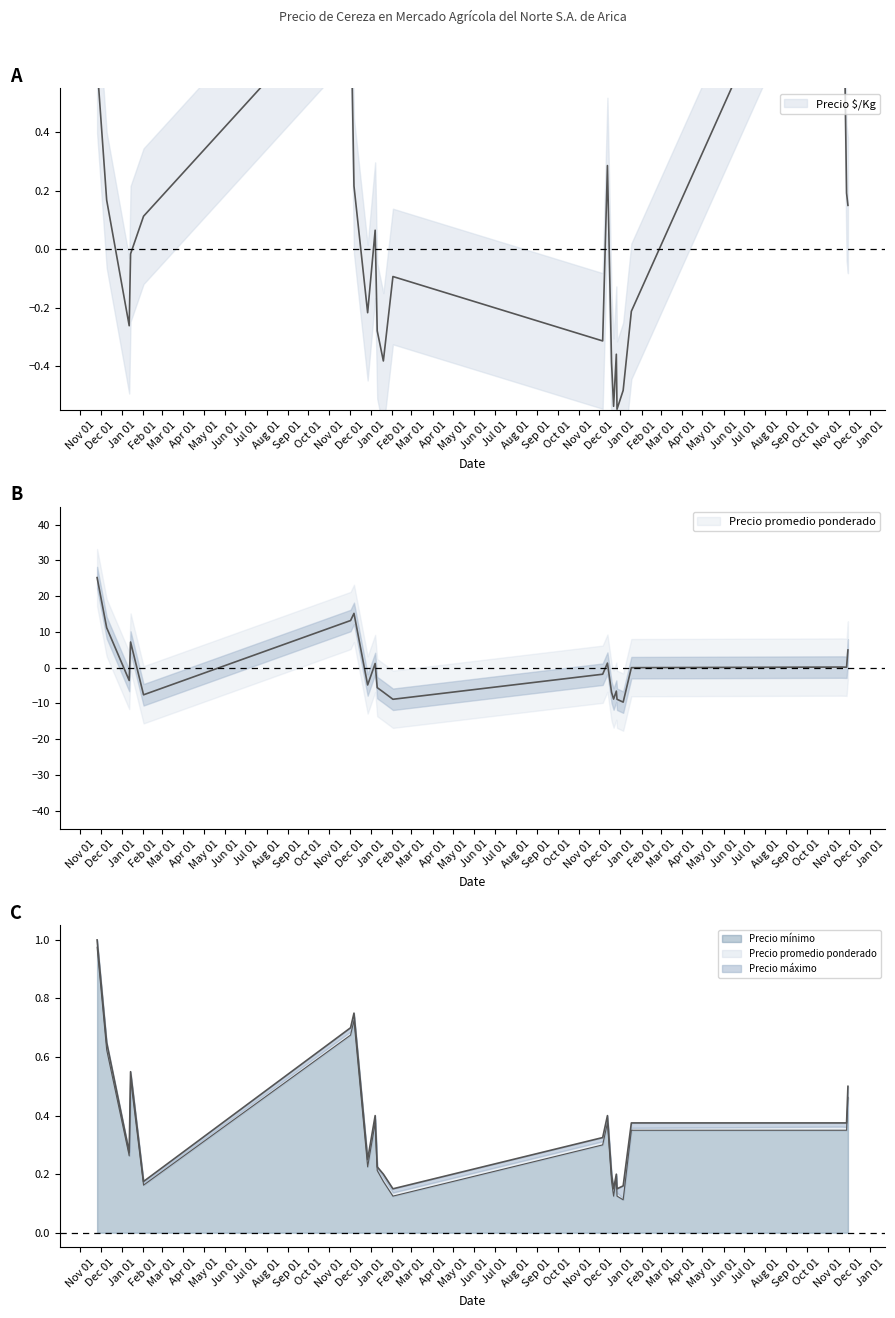

Which category has the highest value in the Precio máximo series?

2020-11-26